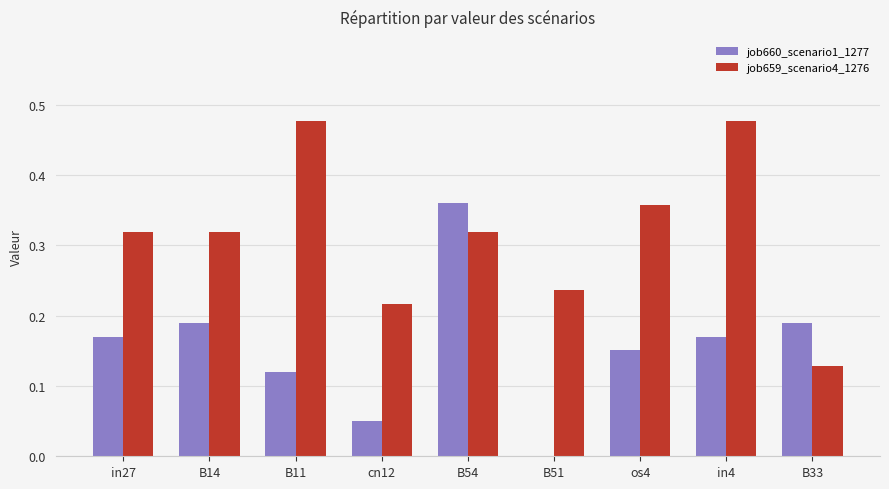

What is the sum of all job659_scenario4_1276 values?

2.8